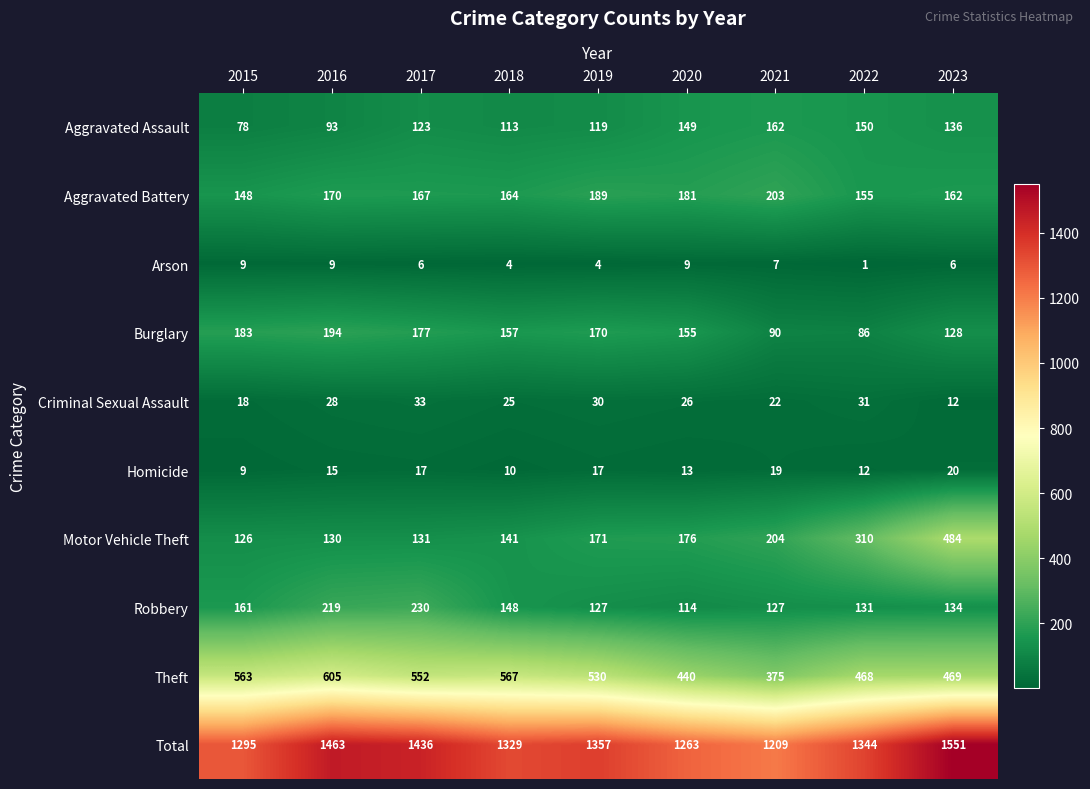

Rank the series by their maximum value, from highest to lowest.

Total, Theft, Motor Vehicle Theft, Robbery, Aggravated Battery, Burglary, Aggravated Assault, Criminal Sexual Assault, Homicide, Arson